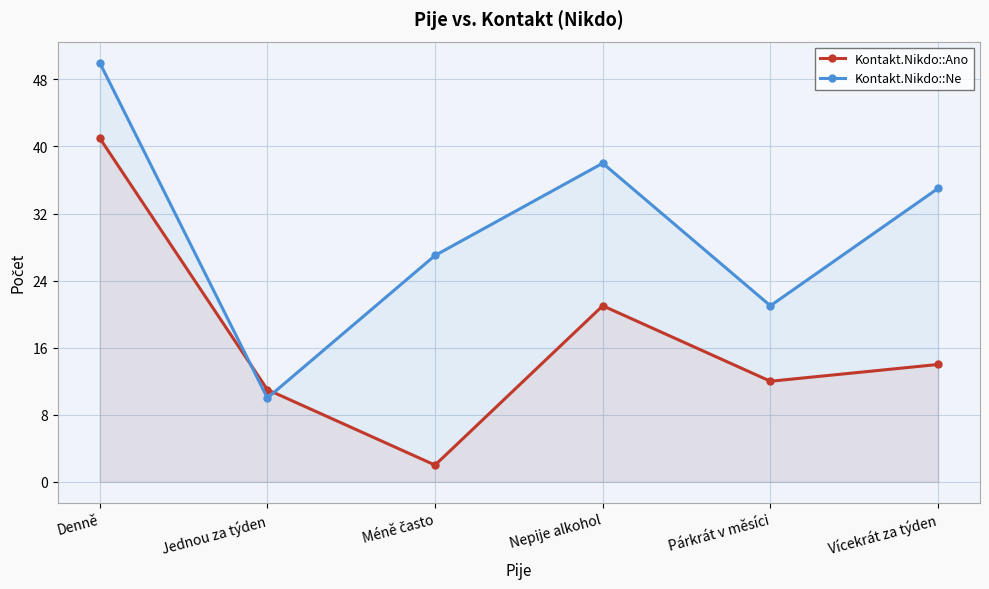

List the series in order of their peak value, lowest first.

Kontakt.Nikdo::Ano, Kontakt.Nikdo::Ne